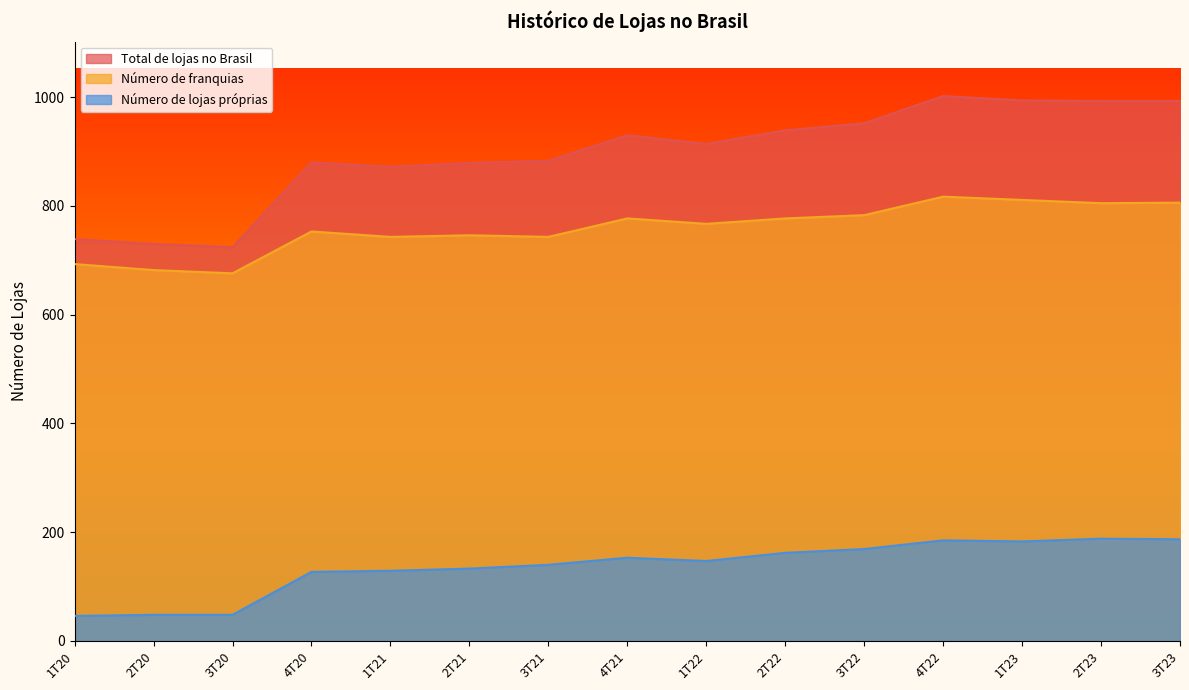

Rank the series by their average value, from lowest to highest.

Número de lojas próprias, Número de franquias, Total de lojas no Brasil